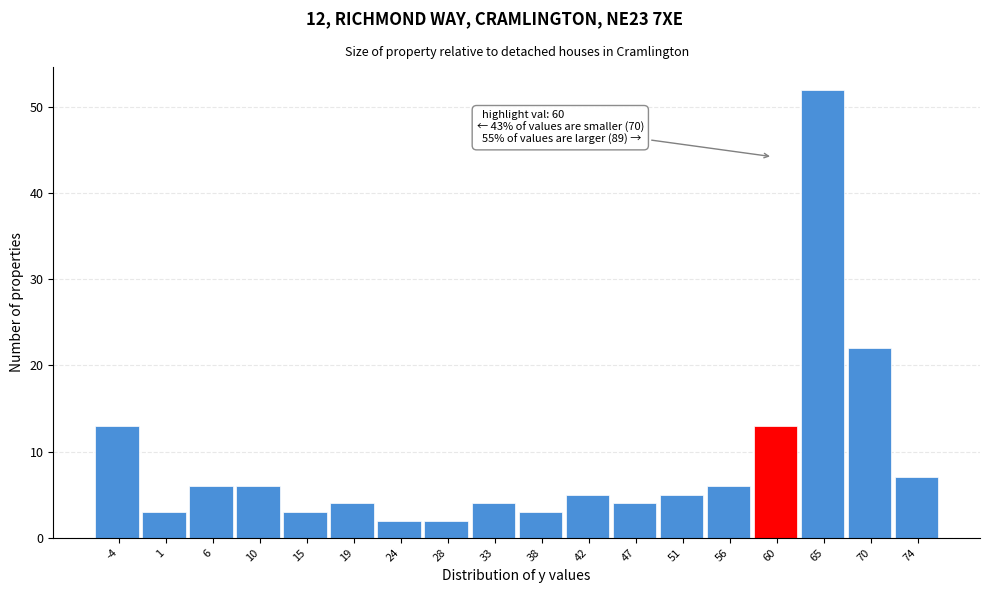

Over which range of the x-axis is the bar tallest?

62.5 to 67.5